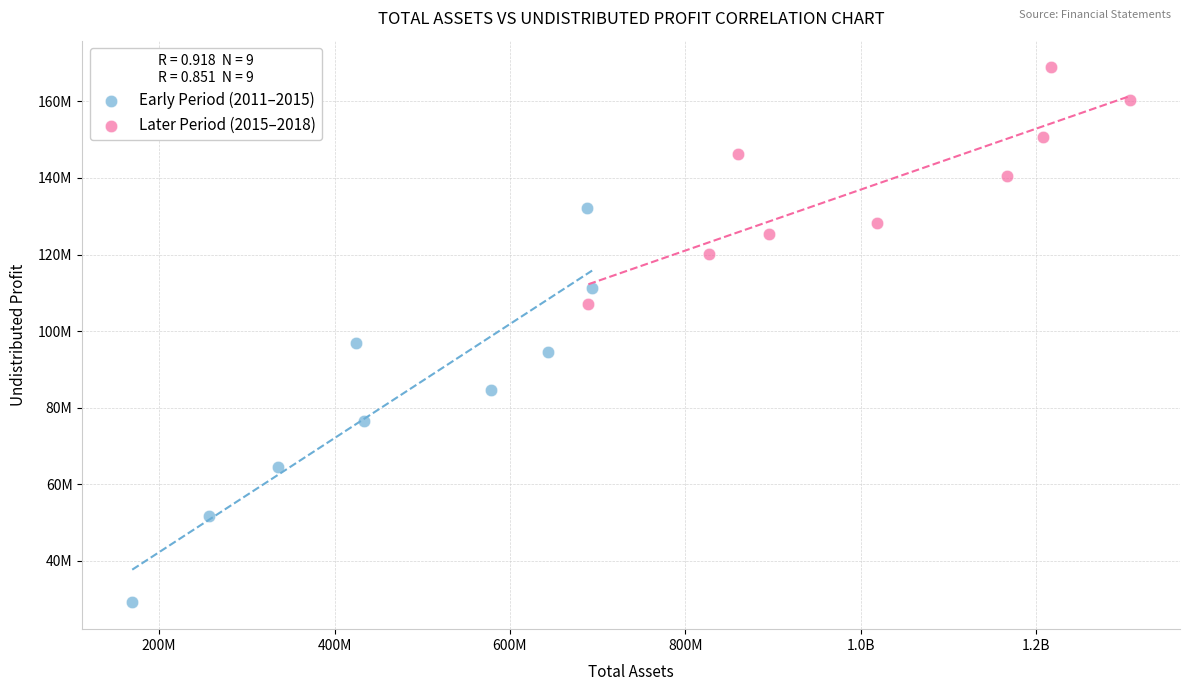

Which series has the widest spread of Y values?

Early Period (2011–2015)